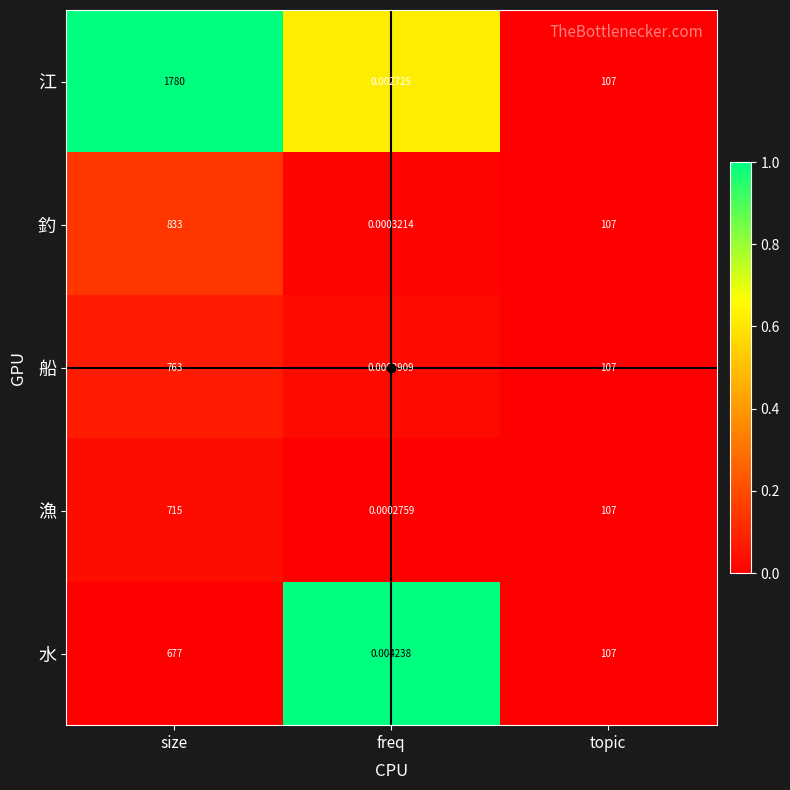

How many data points in 漁 are less than 107?

1